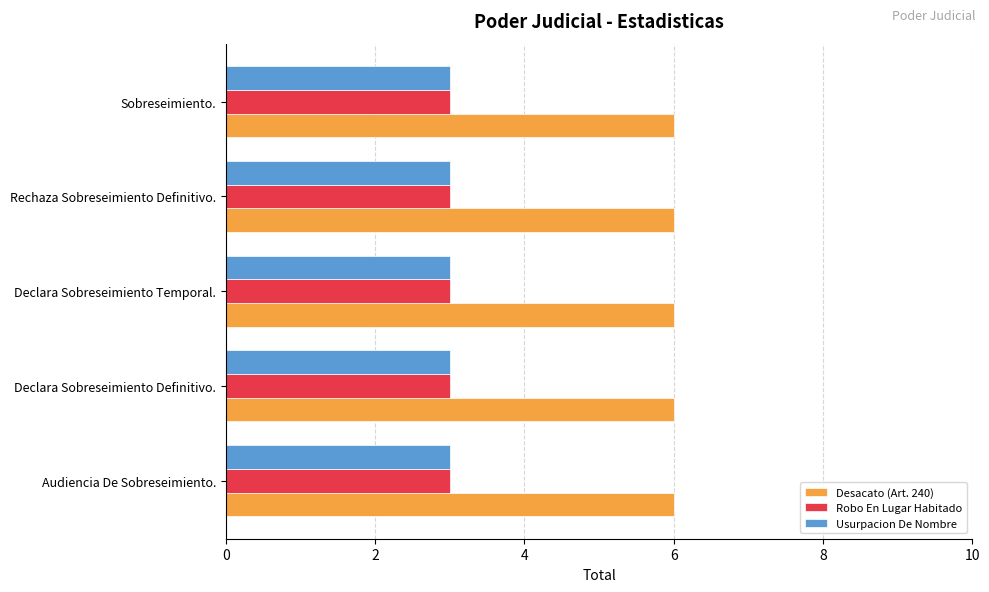

How many series are shown in this chart?

3